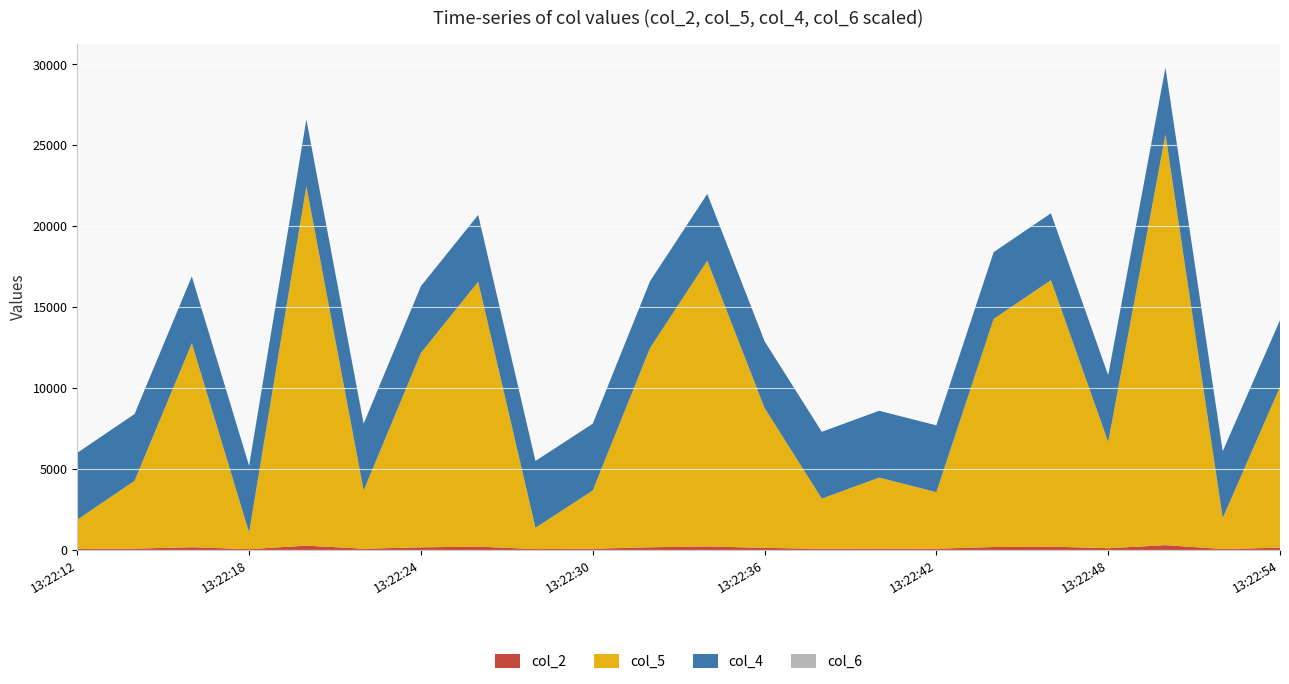

Reading left to right, transcribe all the data shown in this chart.

col_2: 12:13:22=60	12:13:22=84	12:13:22=169	12:13:22=52	12:13:22=266	12:13:22=78	12:13:22=163	12:13:22=207	12:13:22=55	12:13:22=78	12:13:22=166	12:13:22=220	12:13:22=129	12:13:22=73	12:13:22=86	12:13:22=77	12:13:22=184	12:13:22=208	12:13:22=108	12:13:22=298	12:13:22=61	12:13:22=142
col_4: 12:13:22=6000	12:13:22=8400	12:13:22=16900	12:13:22=5200	12:13:22=26600	12:13:22=7800	12:13:22=16300	12:13:22=20700	12:13:22=5500	12:13:22=7800	12:13:22=16600	12:13:22=22000	12:13:22=12900	12:13:22=7300	12:13:22=8600	12:13:22=7700	12:13:22=18400	12:13:22=20800	12:13:22=10800	12:13:22=29800	12:13:22=6100	12:13:22=14200
col_5: 12:13:22=1872	12:13:22=4272	12:13:22=12772	12:13:22=1072	12:13:22=22472	12:13:22=3672	12:13:22=12172	12:13:22=16572	12:13:22=1372	12:13:22=3672	12:13:22=12472	12:13:22=17872	12:13:22=8772	12:13:22=3172	12:13:22=4472	12:13:22=3572	12:13:22=14272	12:13:22=16672	12:13:22=6672	12:13:22=25672	12:13:22=1972	12:13:22=10072
col_6: 12:13:22=100	12:13:22=100	12:13:22=100	12:13:22=100	12:13:22=100	12:13:22=100	12:13:22=100	12:13:22=100	12:13:22=100	12:13:22=100	12:13:22=100	12:13:22=100	12:13:22=100	12:13:22=100	12:13:22=100	12:13:22=100	12:13:22=100	12:13:22=100	12:13:22=100	12:13:22=100	12:13:22=100	12:13:22=100